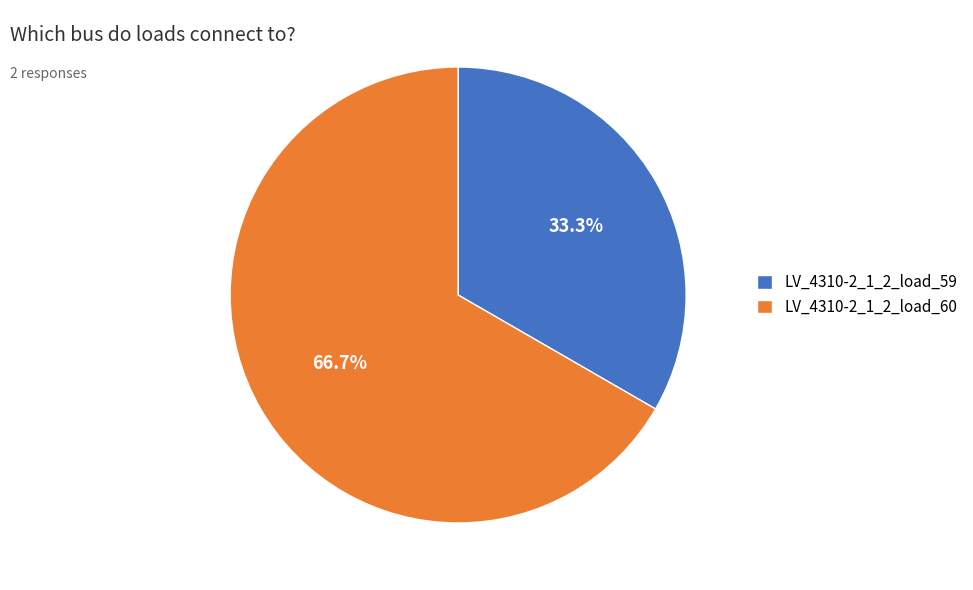

To the nearest percent, what is the difference between the largest and smallest slice percentages?

33%